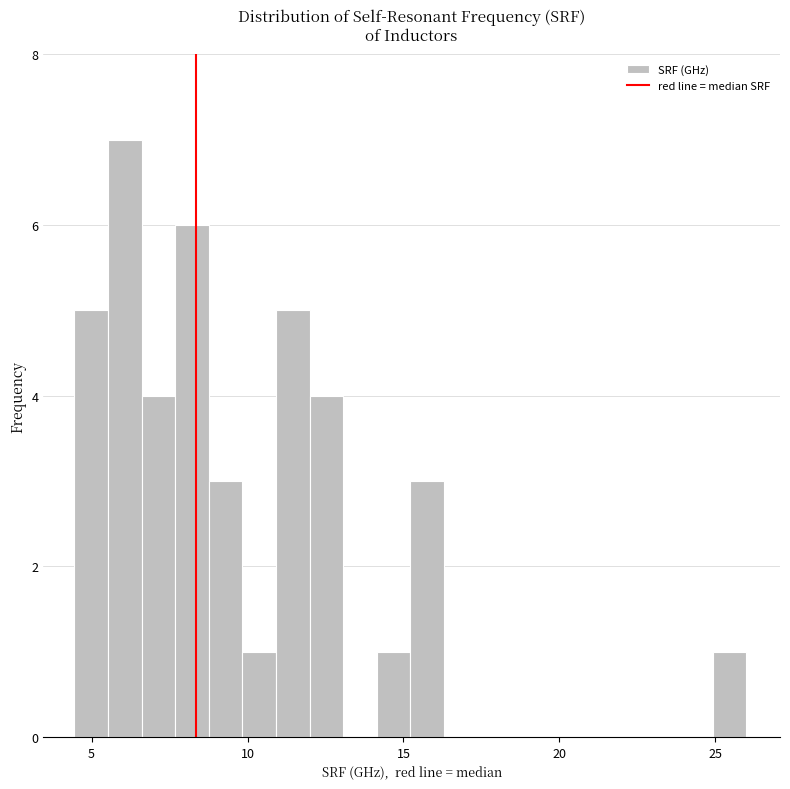

Read against the x-axis, roughly where is the centre of the tallest bar?

6.0